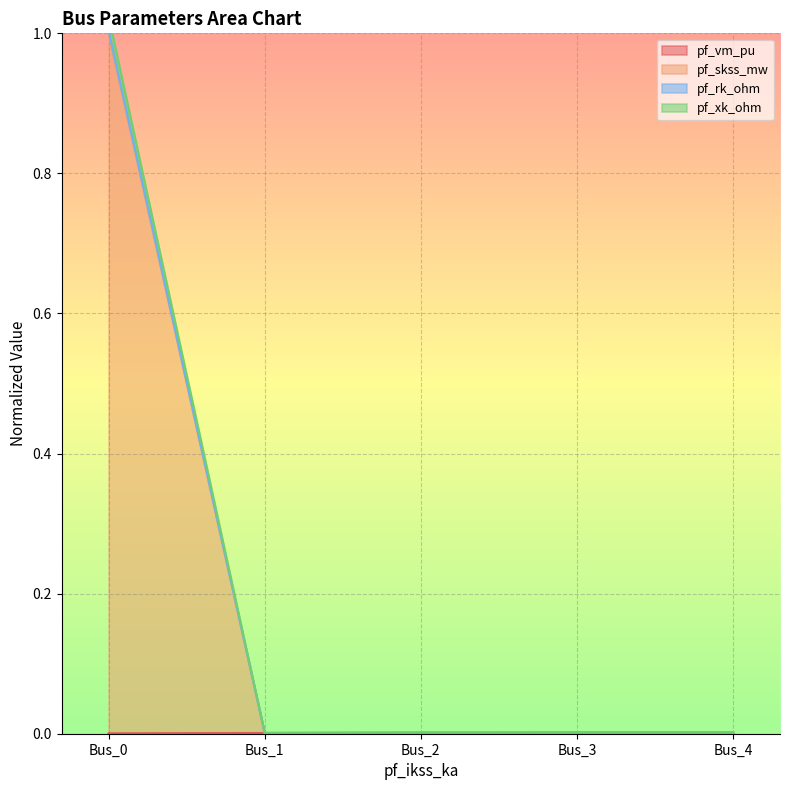

What is the difference between the maximum and minimum values in the pf_skss_mw series?

1.0